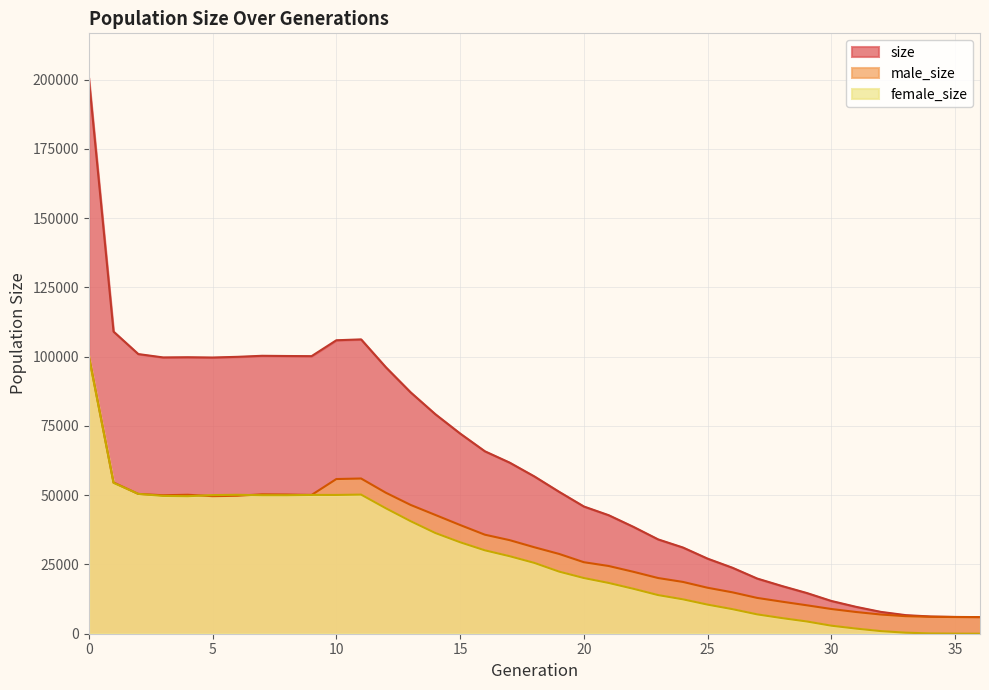

True or false: size and female_size cross at least once.

False